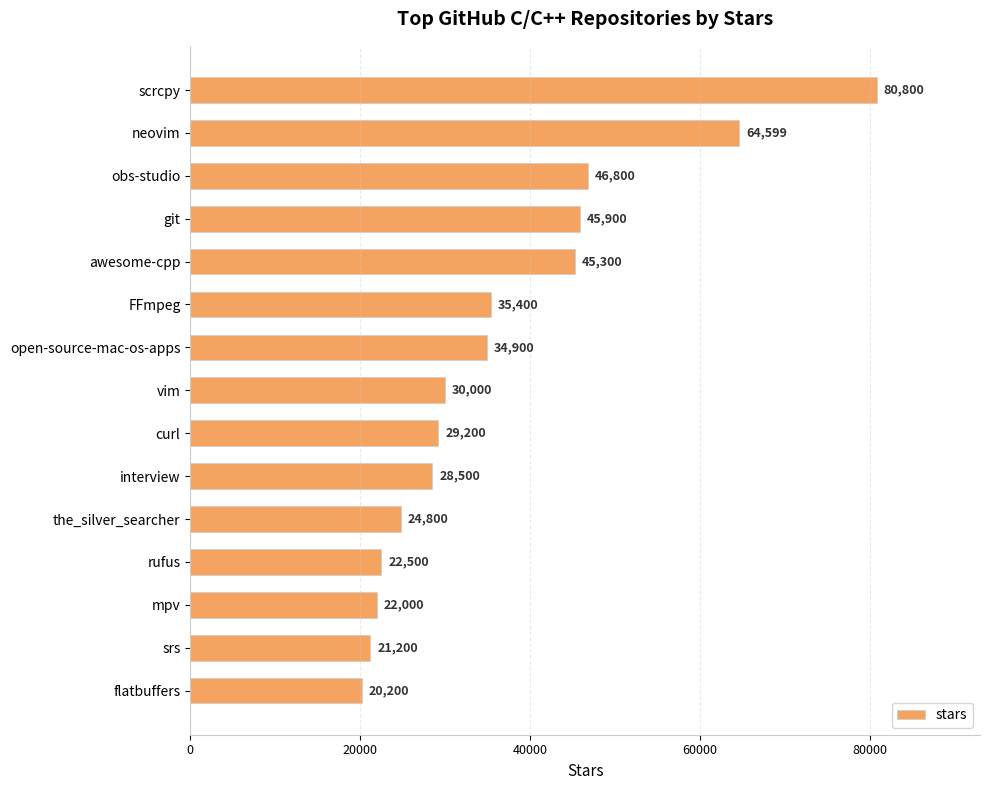

Count the number of categories in the chart.

15